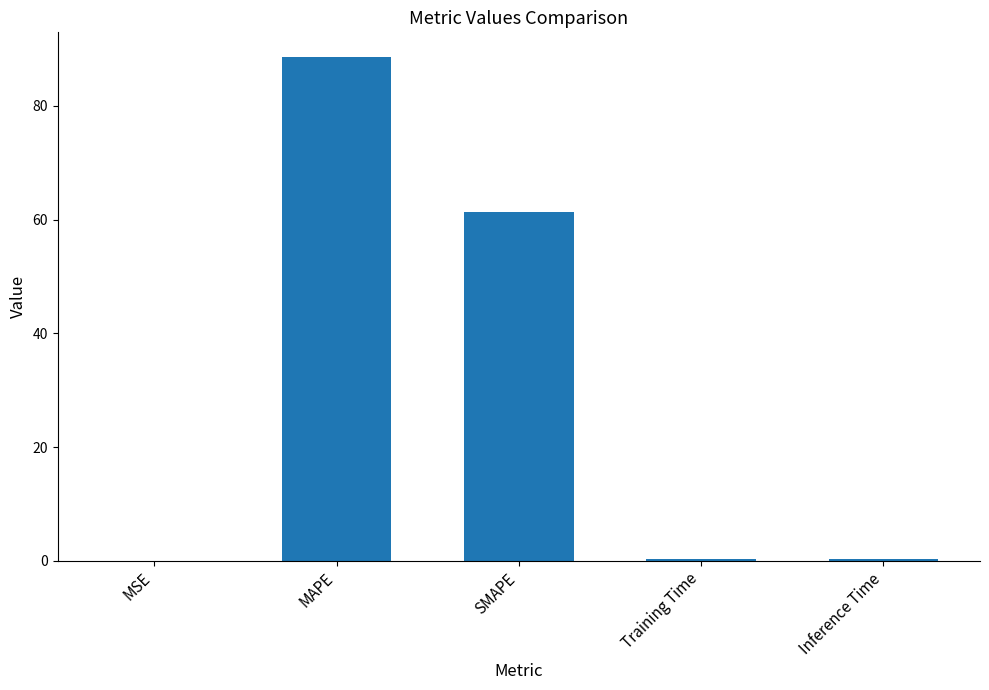

What is the difference between the values at SMAPE and MAPE?

27.1